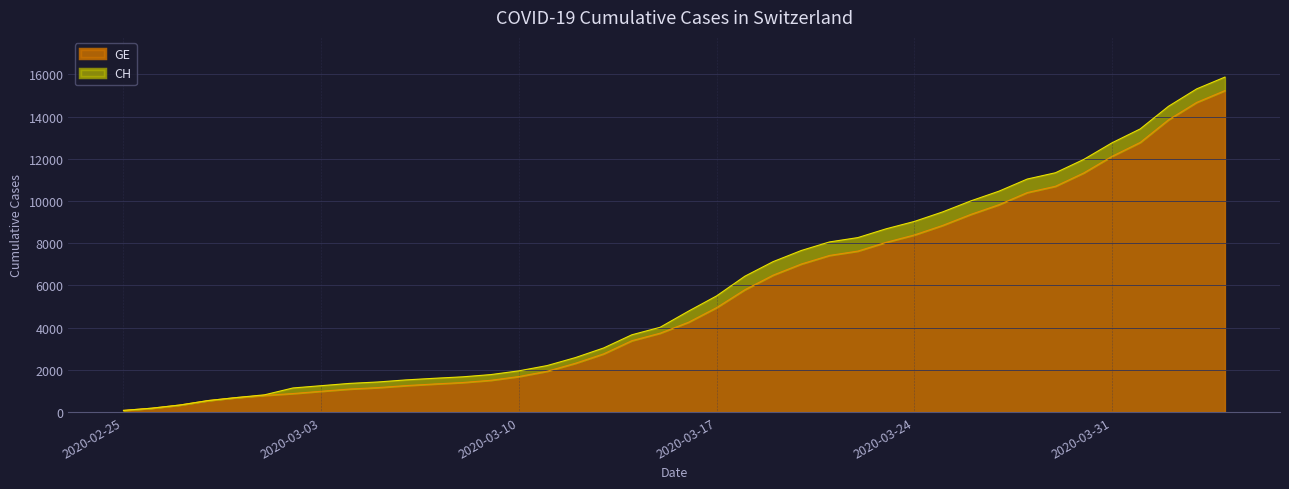

What is the spread (max minus min) of values at 2020-03-24?

642